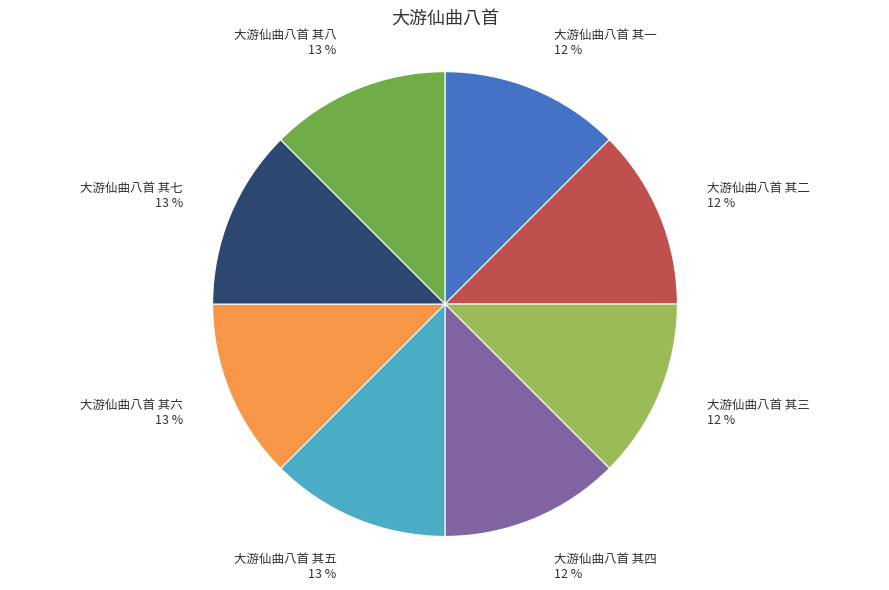

To the nearest percent, what percentage of the pie is 大游仙曲八首 其一?

12%